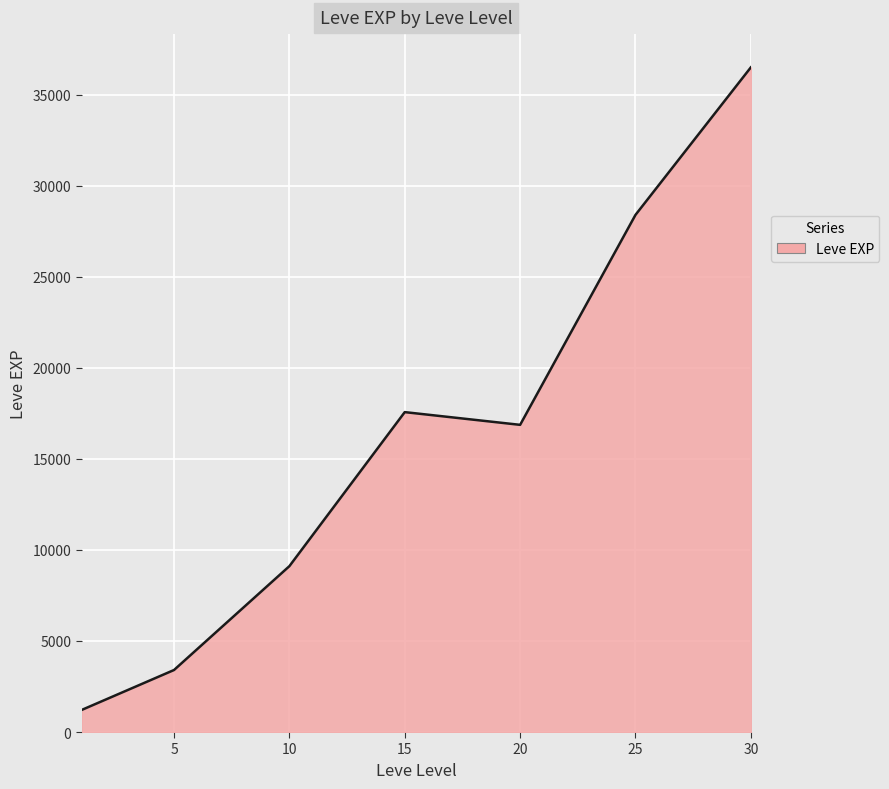

Does the chart display data point markers on the line(s)?

No